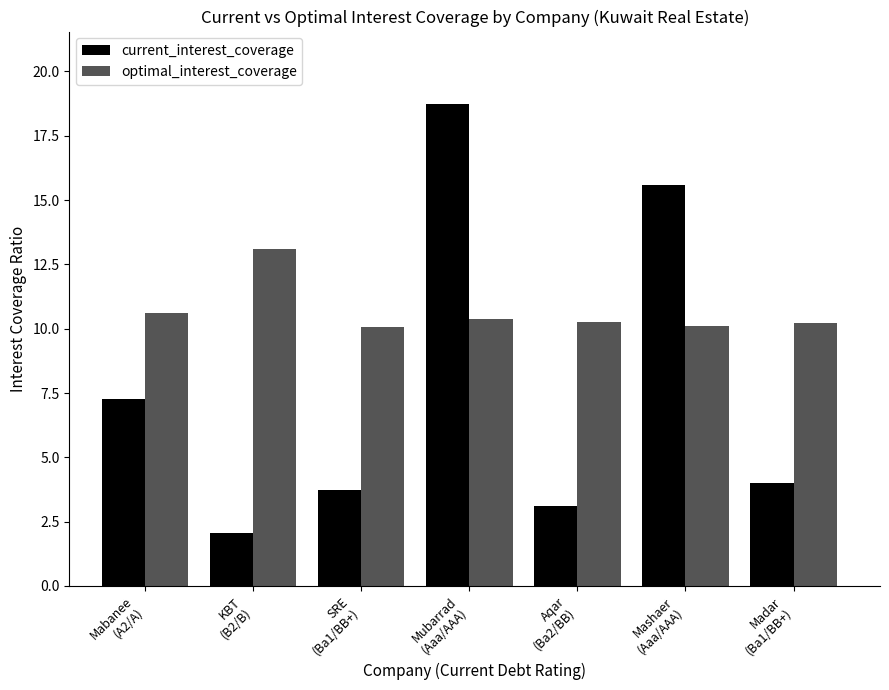

Rank the series by their average value, from highest to lowest.

optimal_interest_coverage, current_interest_coverage